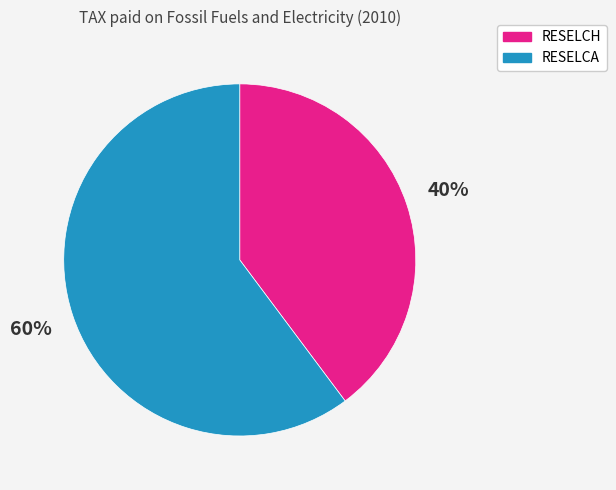

Rank the categories by value from lowest to highest.

RESELCH, RESELCA